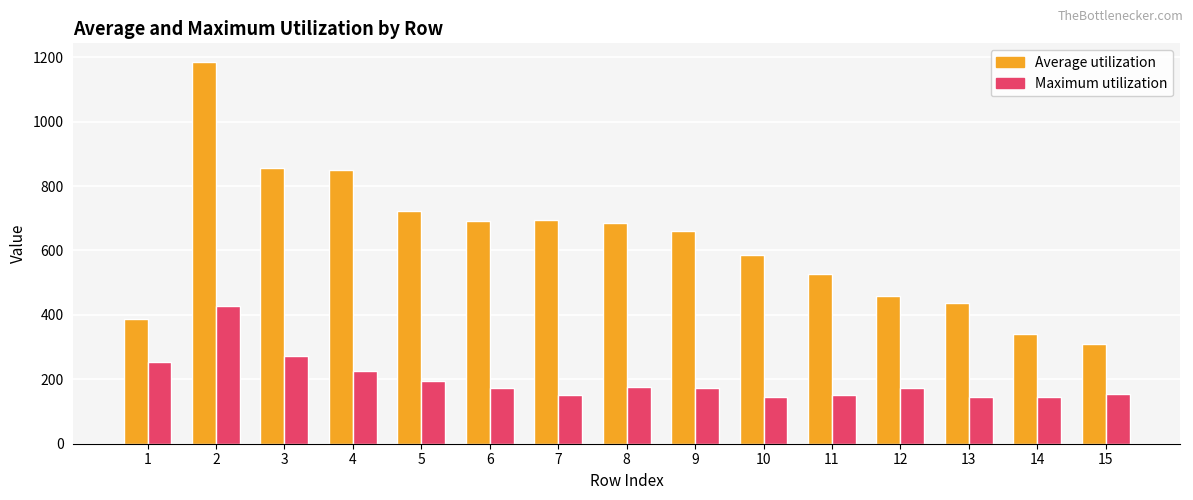

Count the number of categories in the chart.

15